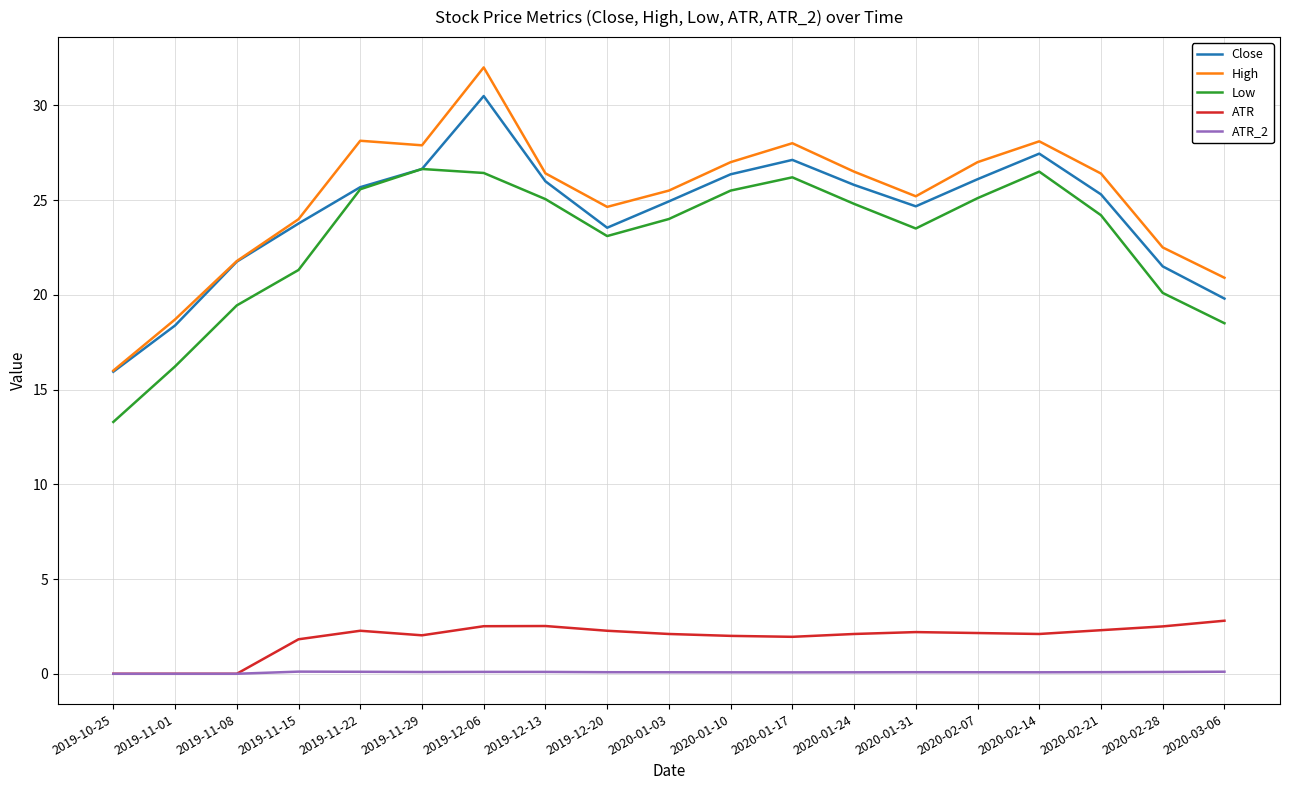

Rank the series by their maximum value, from lowest to highest.

ATR_2, ATR, Low, Close, High